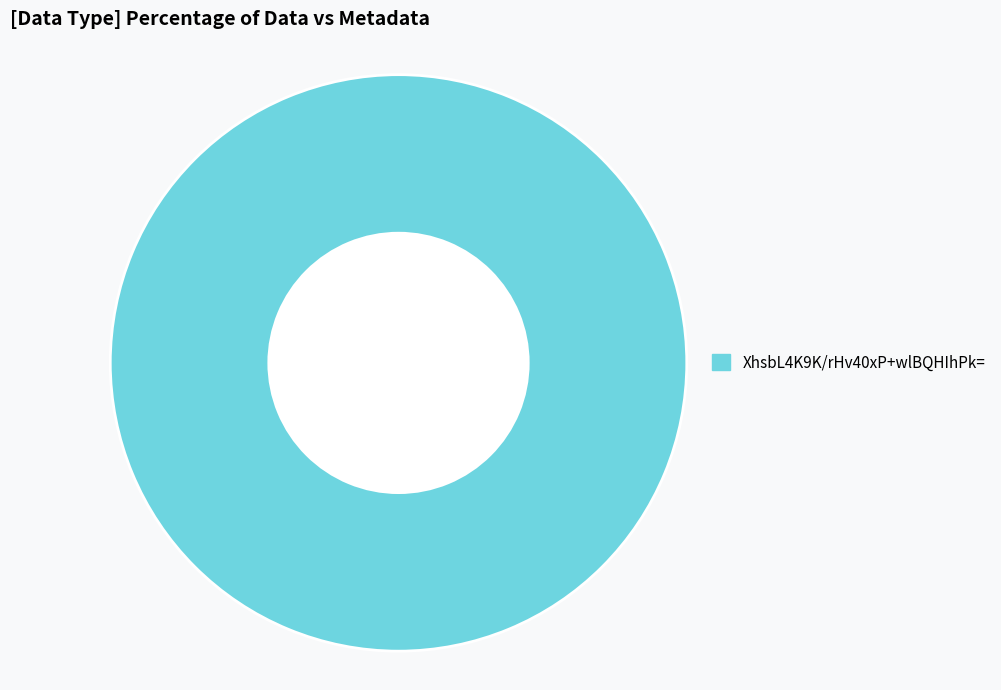

Is there any slice that represents more than half of the pie?

Yes